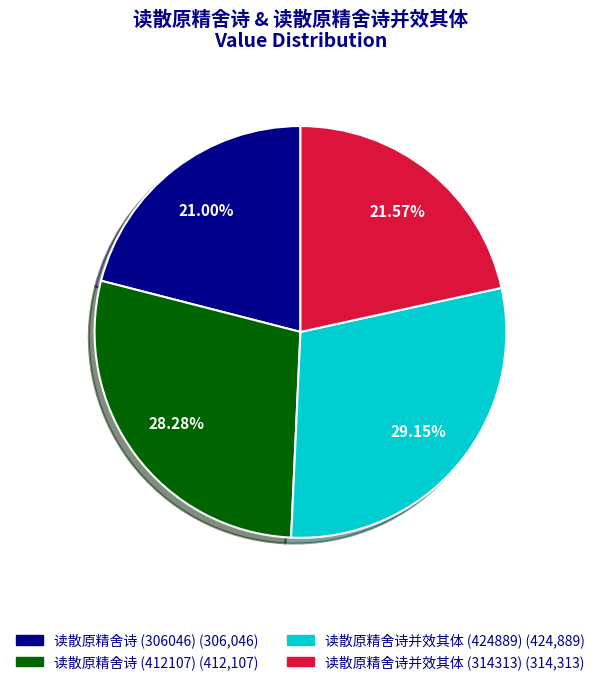

True or false: 读散原精舍诗 (306046) accounts for 16% of the total.

False